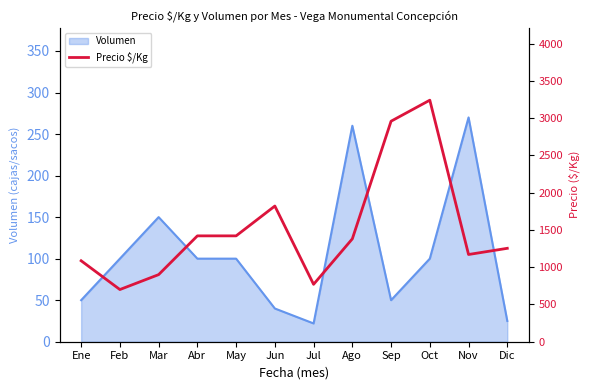

Where is Volumen nearest to the value 146?

Mar